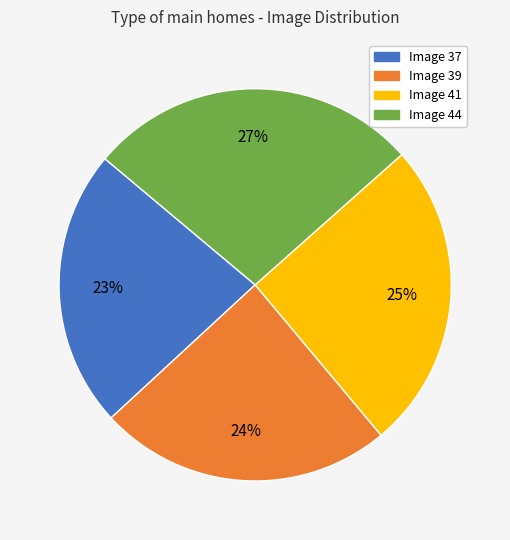

To the nearest percent, what is the difference between the largest and smallest slice percentages?

4%